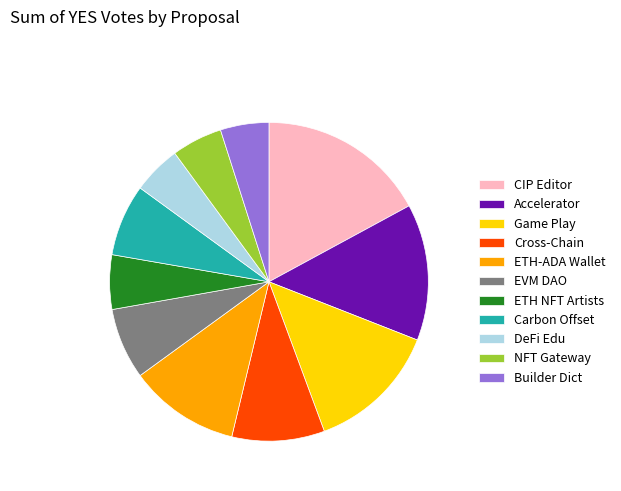

How many slices are in this pie chart?

11